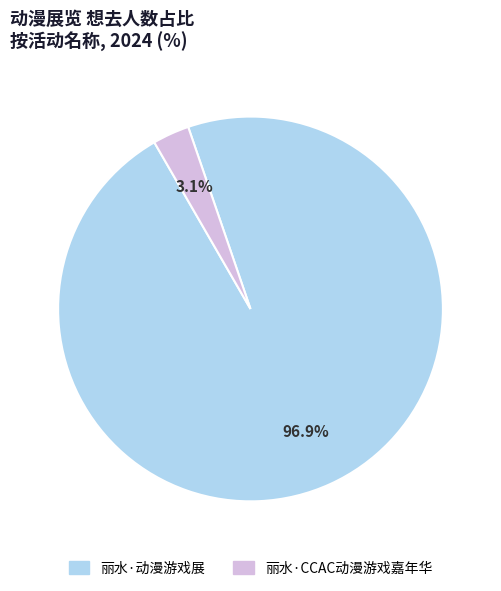

Rank the categories by value from lowest to highest.

丽水·CCAC动漫游戏嘉年华, 丽水·动漫游戏展